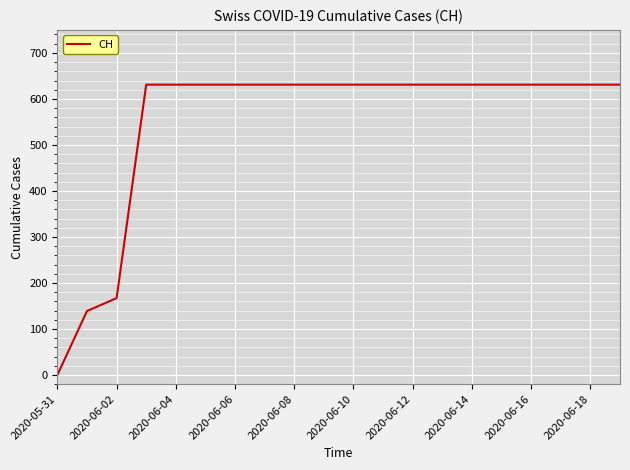

What is the difference between the maximum and minimum values?

631